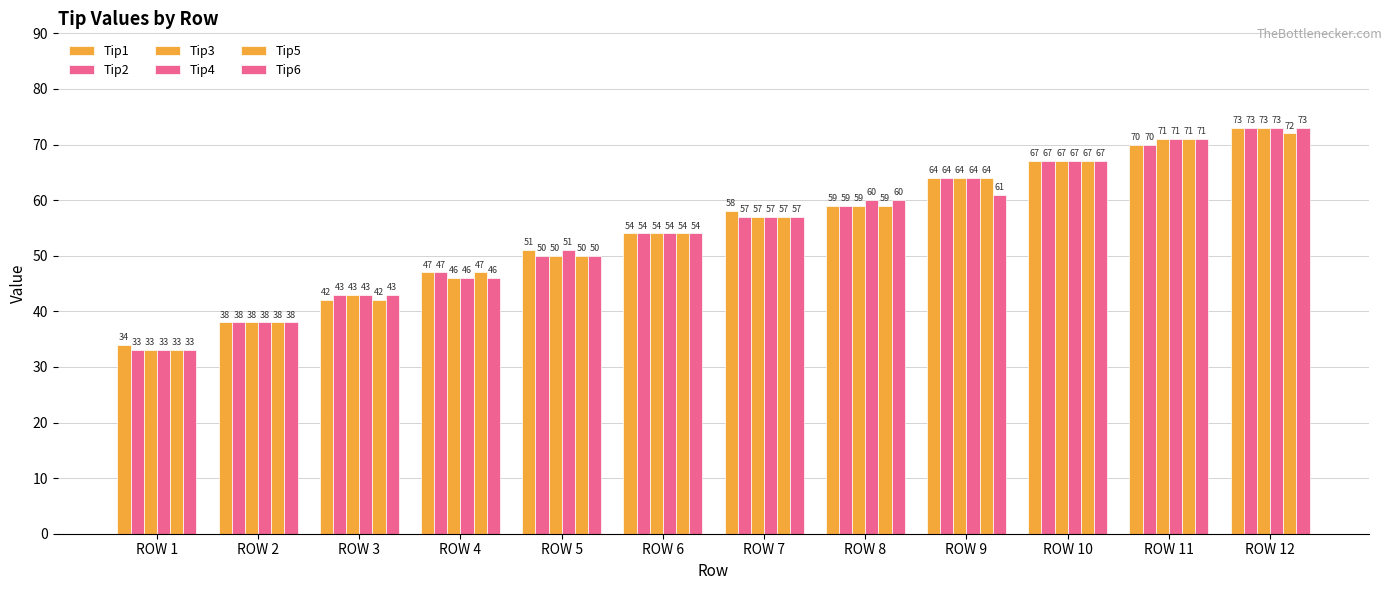

What is the difference between the Tip1 values at ROW 3 and ROW 7?

16